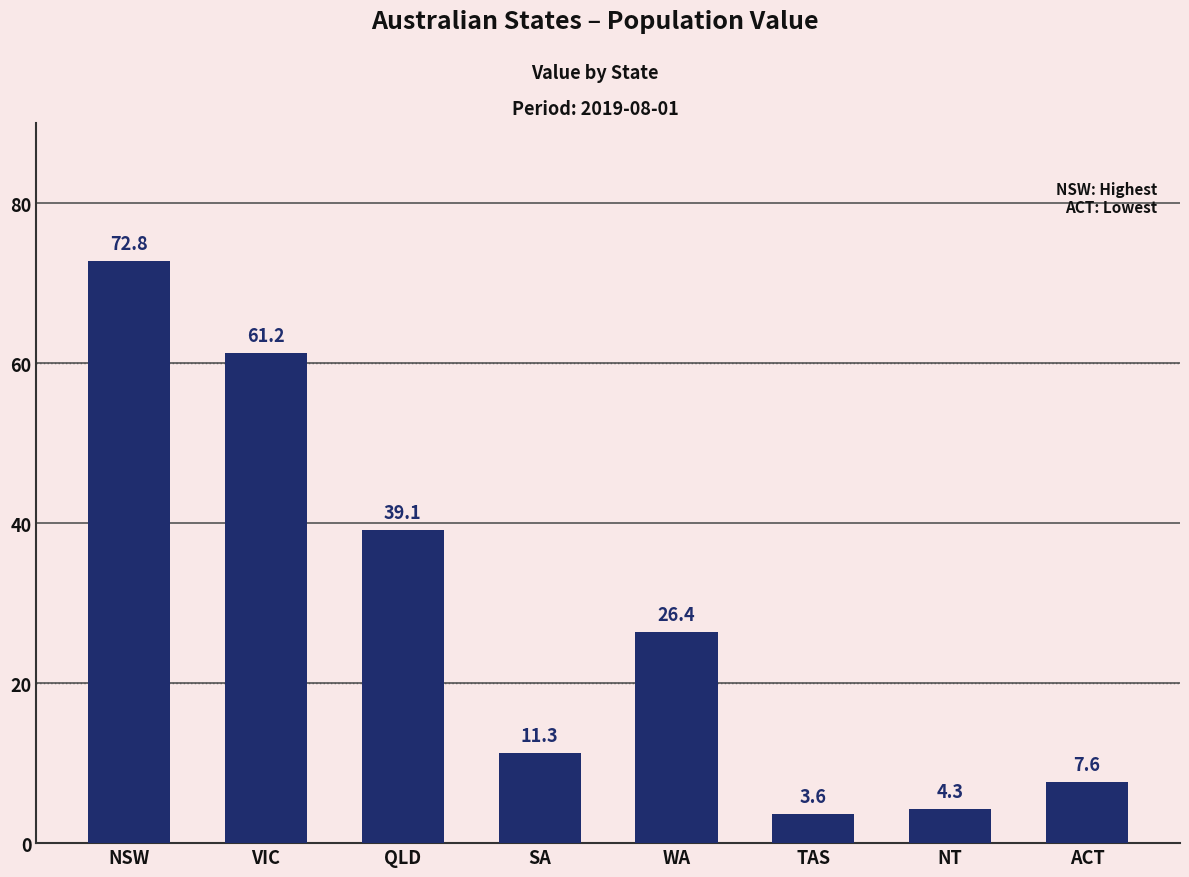

What is the difference between the values at NSW and ACT?

65.2